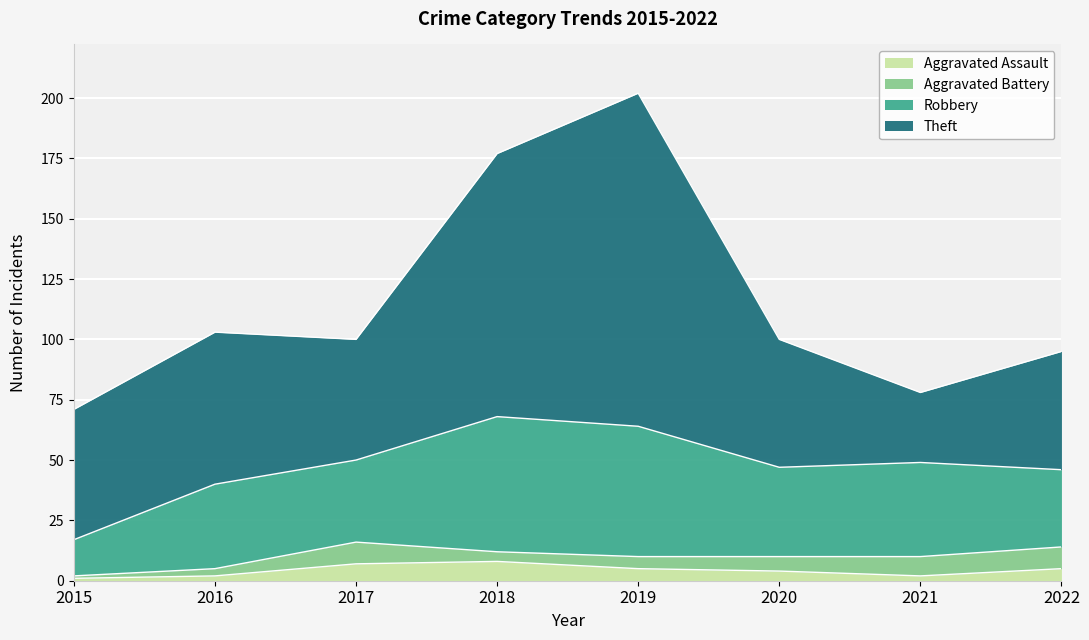

What are all the series names shown in the legend?

Aggravated Assault, Aggravated Battery, Robbery, Theft